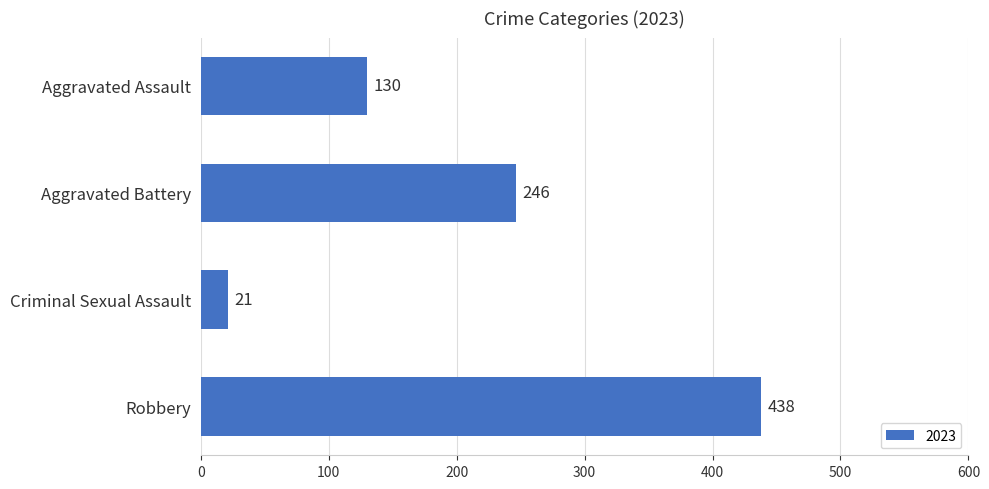

How many bars are there in total?

4